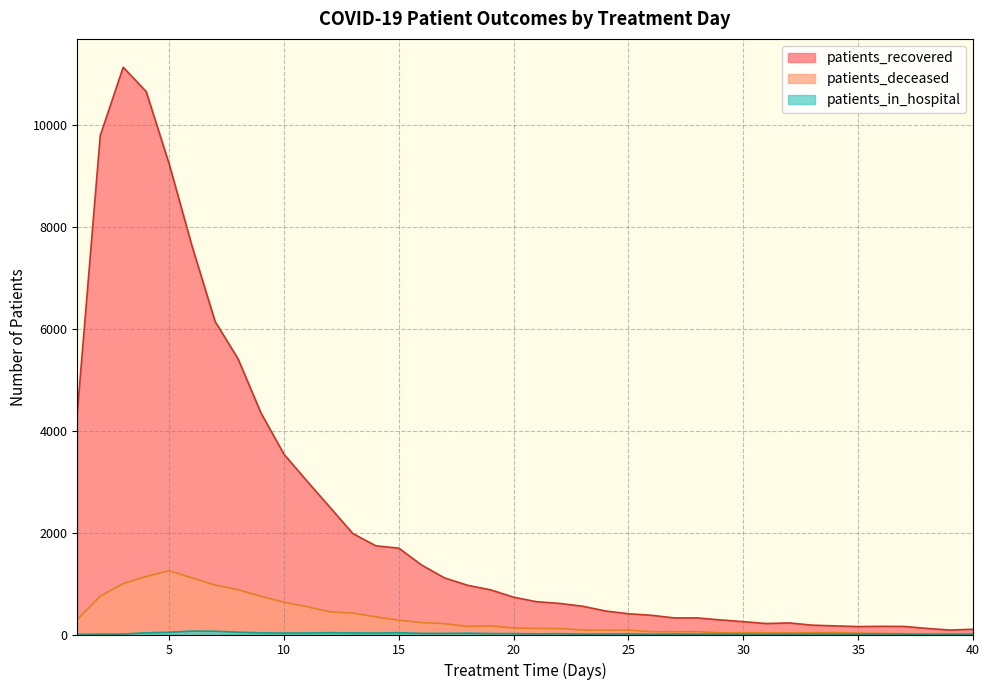

True or false: patients_deceased and patients_in_hospital intersect in this chart.

False